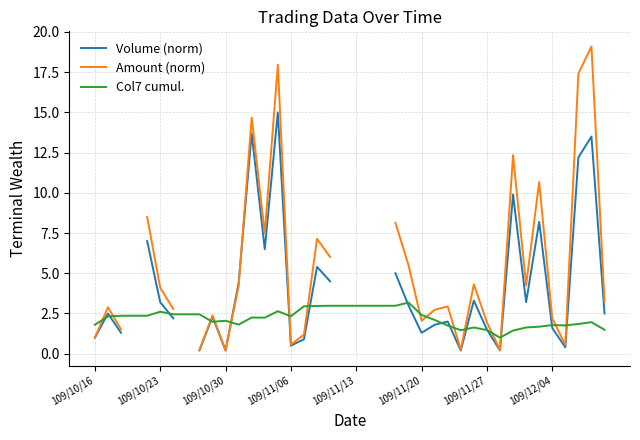

Where is Col7 cumul. nearest to the value 2?

9